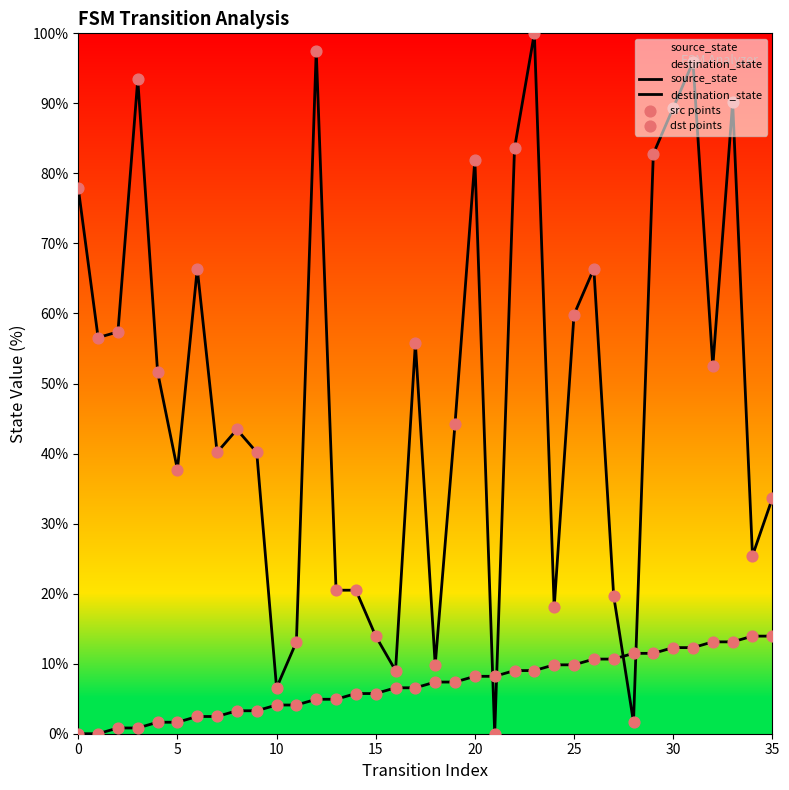

Which series reaches the maximum Y coordinate?

destination_state